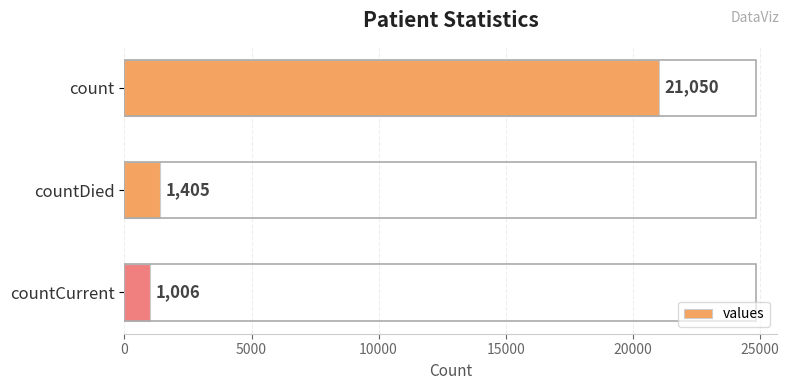

What is the difference between the maximum and minimum values?

20044